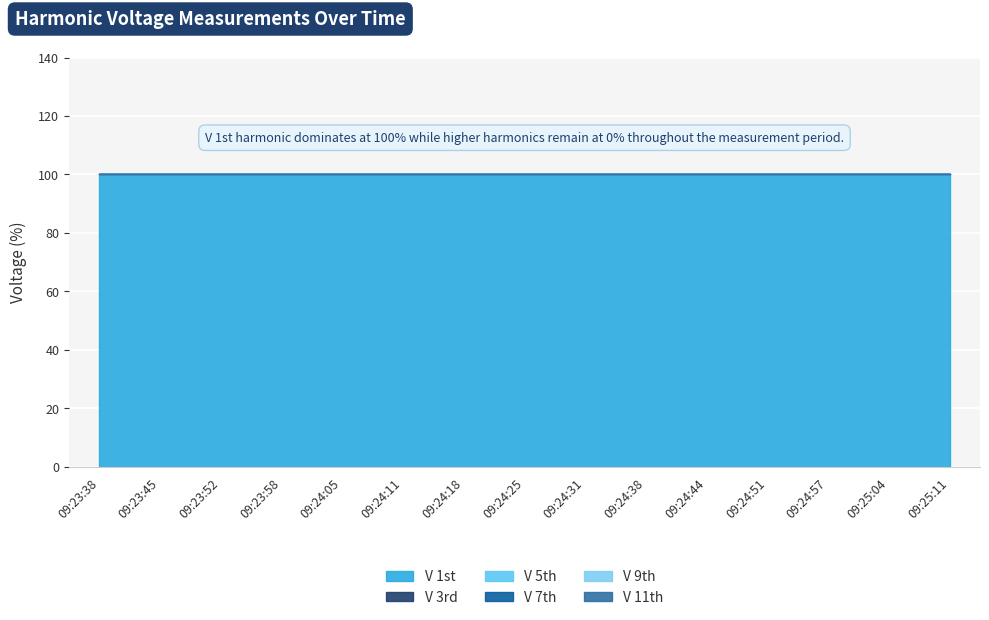

What are all the series names shown in the legend?

V 1st, V 3rd, V 5th, V 7th, V 9th, V 11th